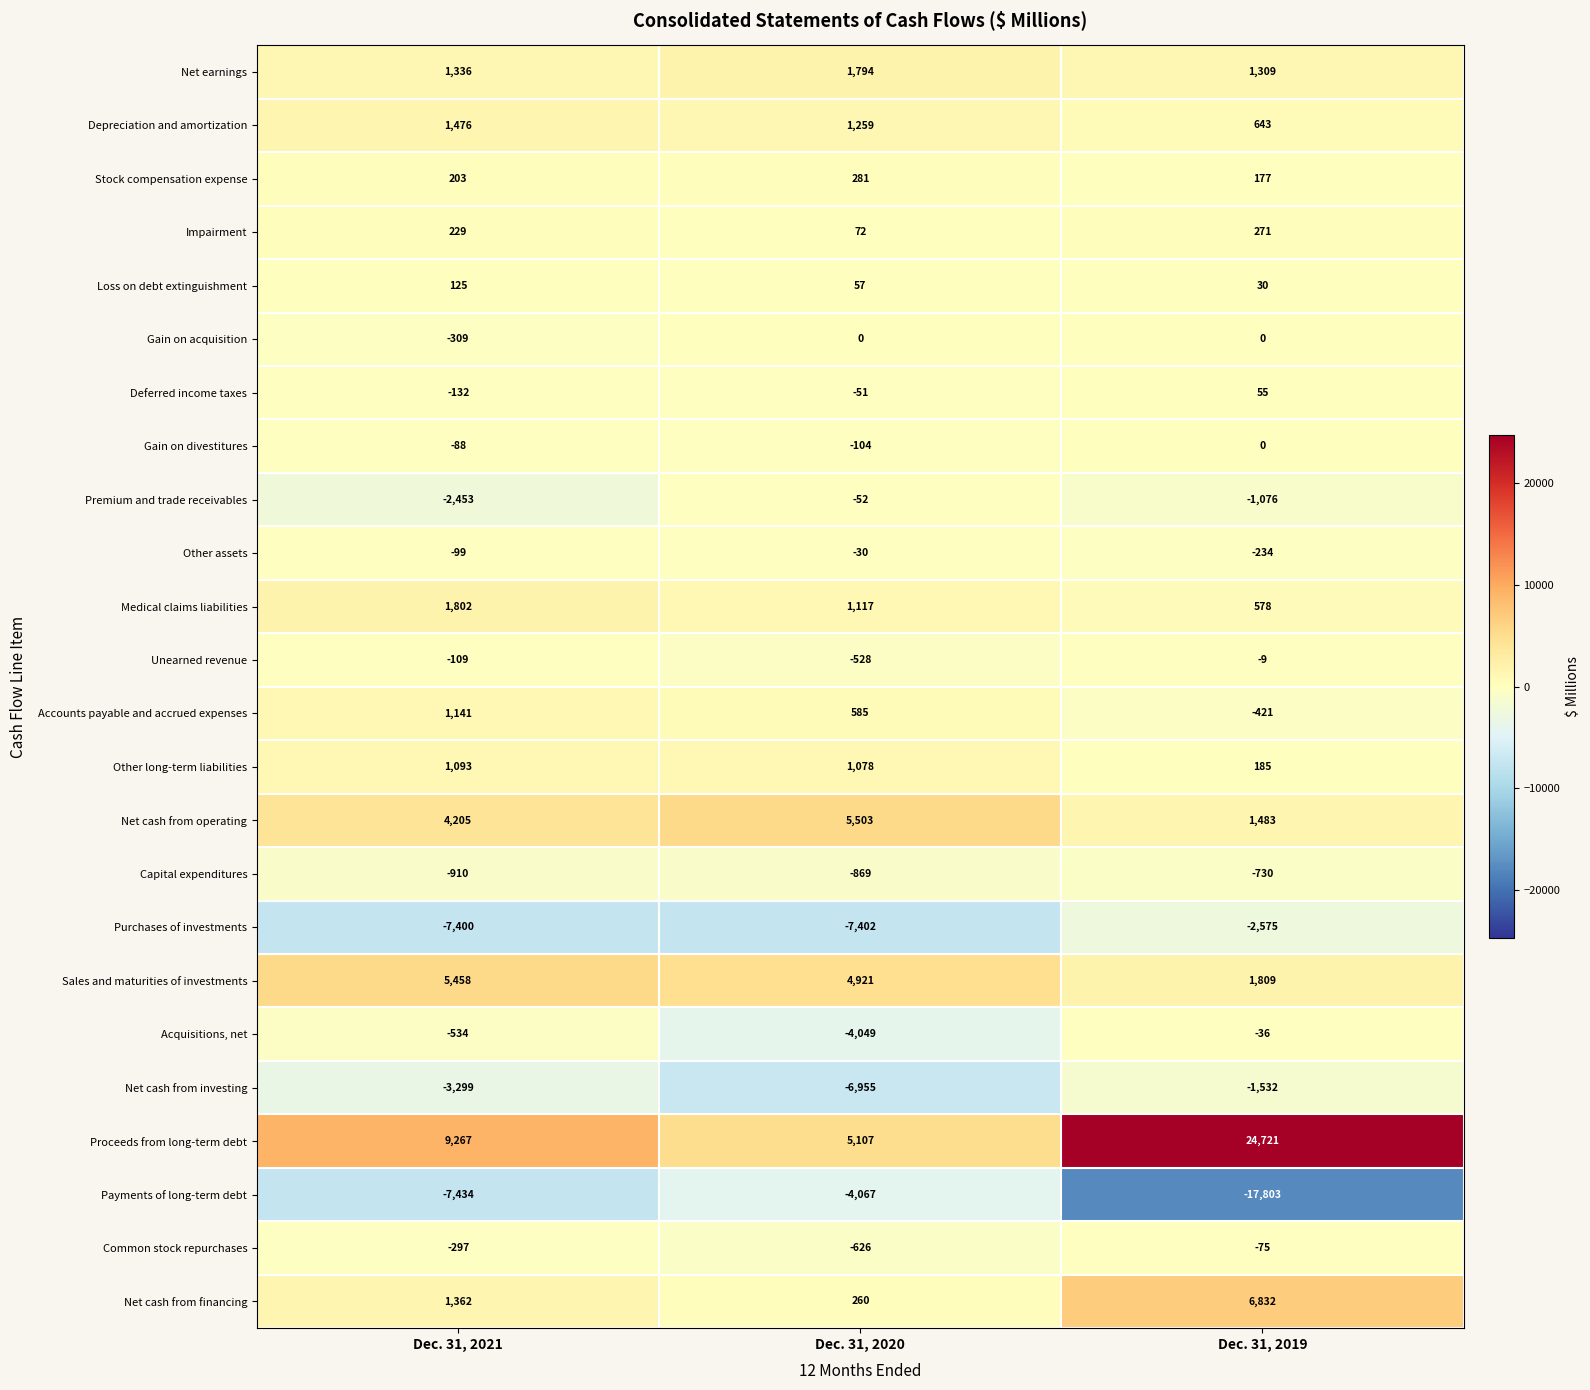

What value does the Gain on acquisition series have at Dec. 31, 2021, to the nearest 10?

-310